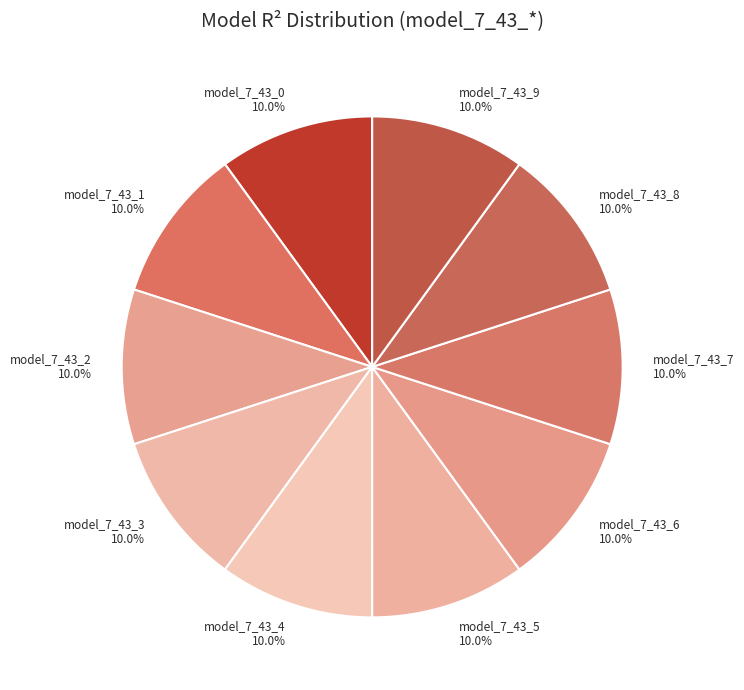

True or false: model_7_43_8 accounts for 10% of the total.

True